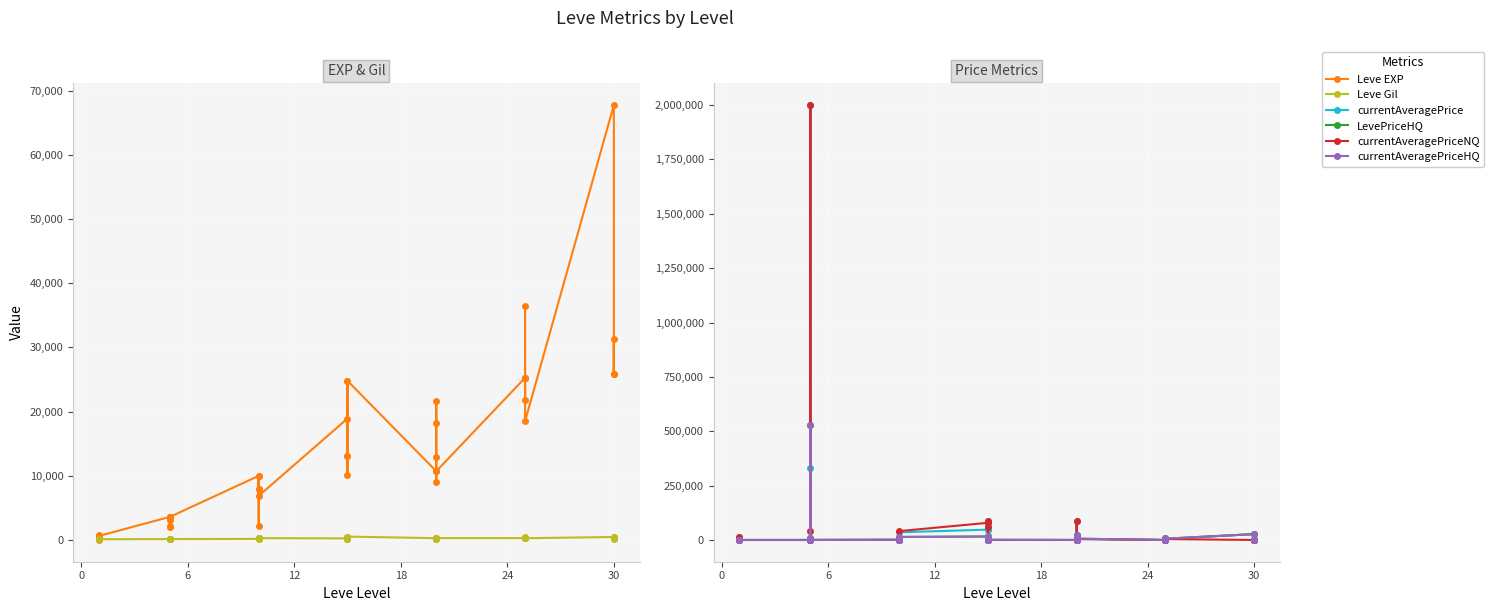

What is the sum of all Leve Gil values?

9603